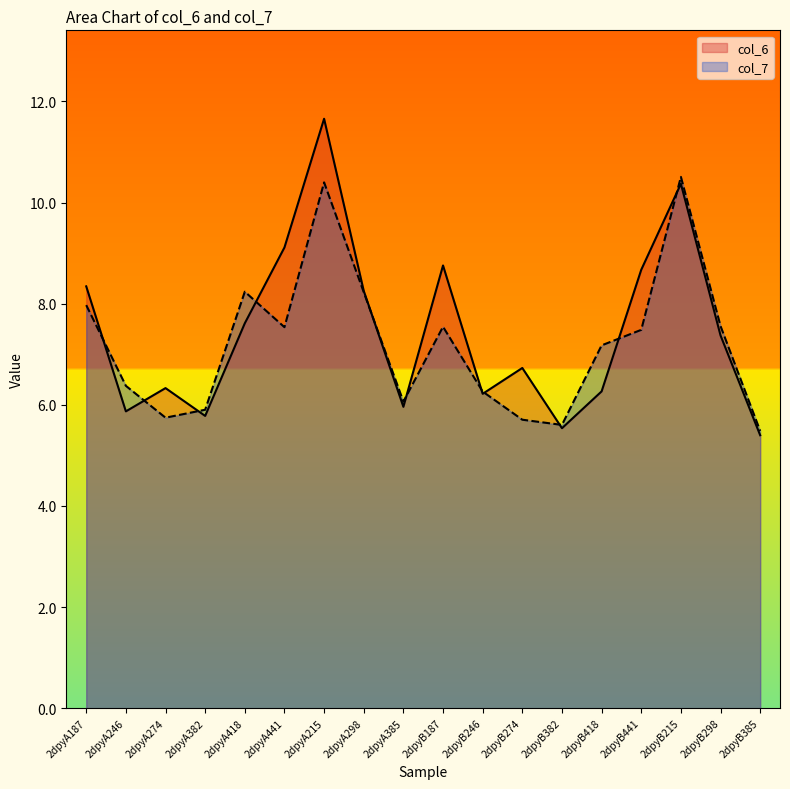

How many lines are shown in the chart?

2